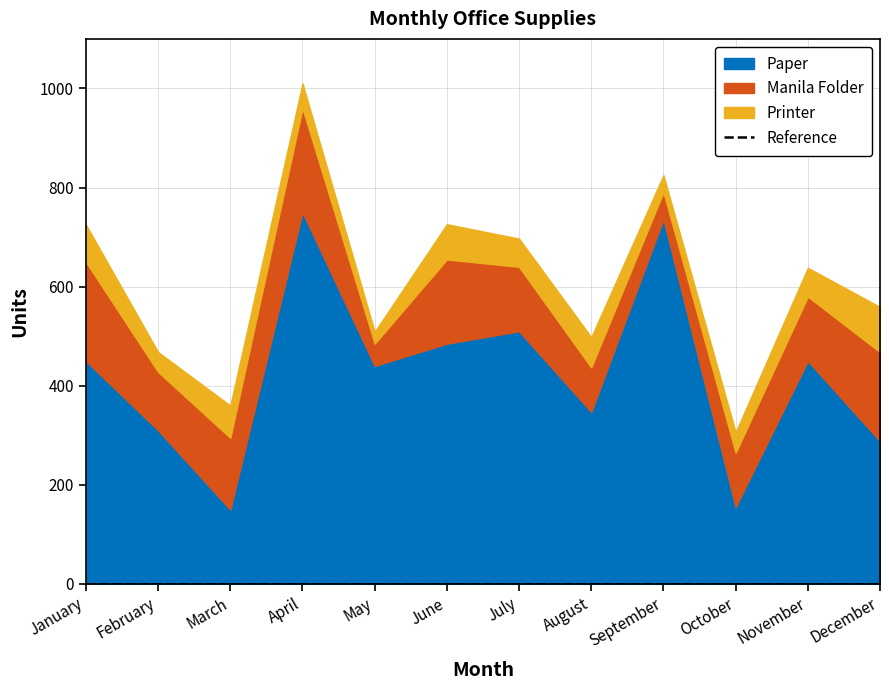

What is the difference between the highest and lowest values at December?

197